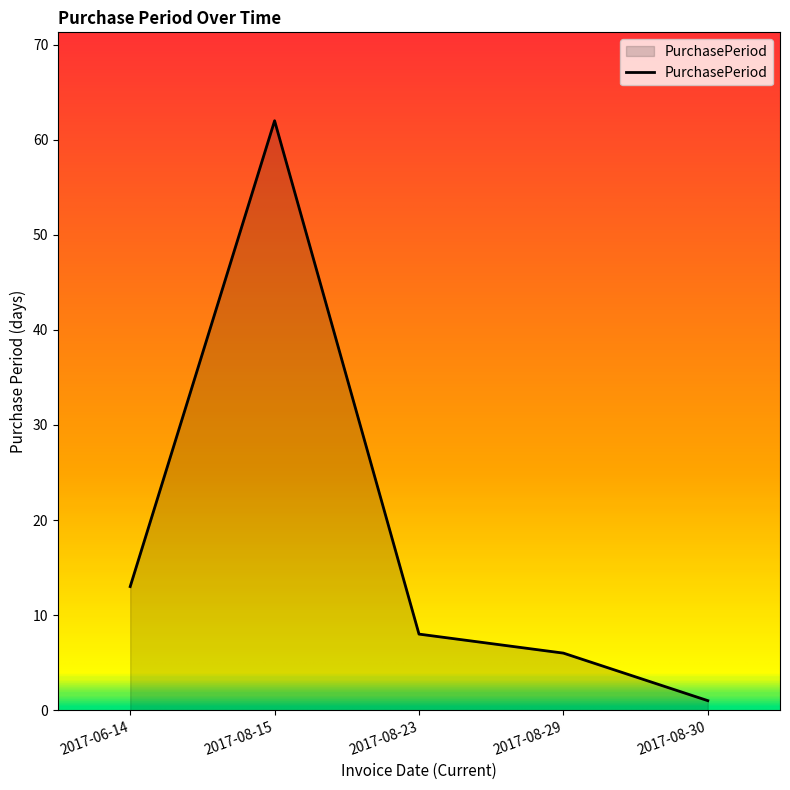

Where does the data first go above 8?

2017-06-14